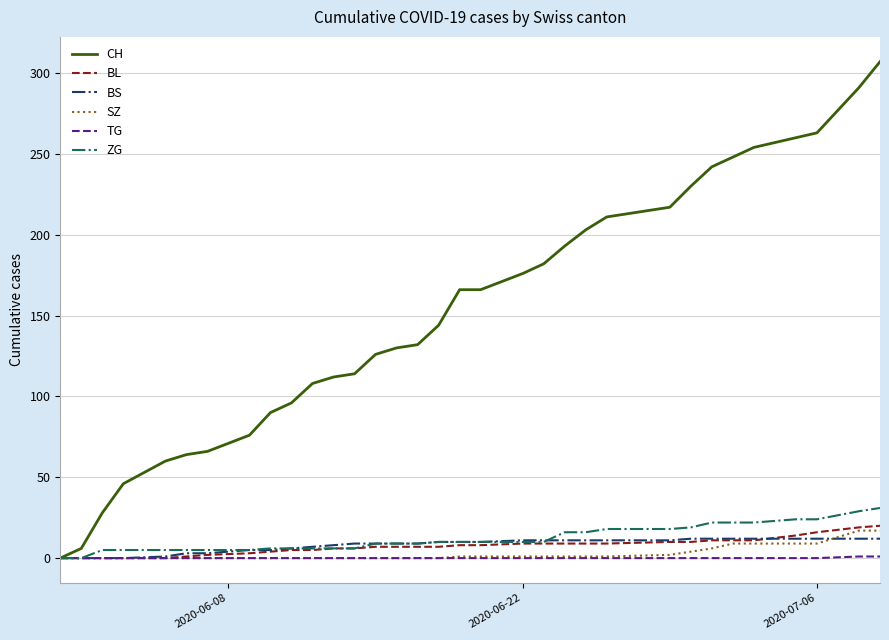

What is the greatest value displayed?

307